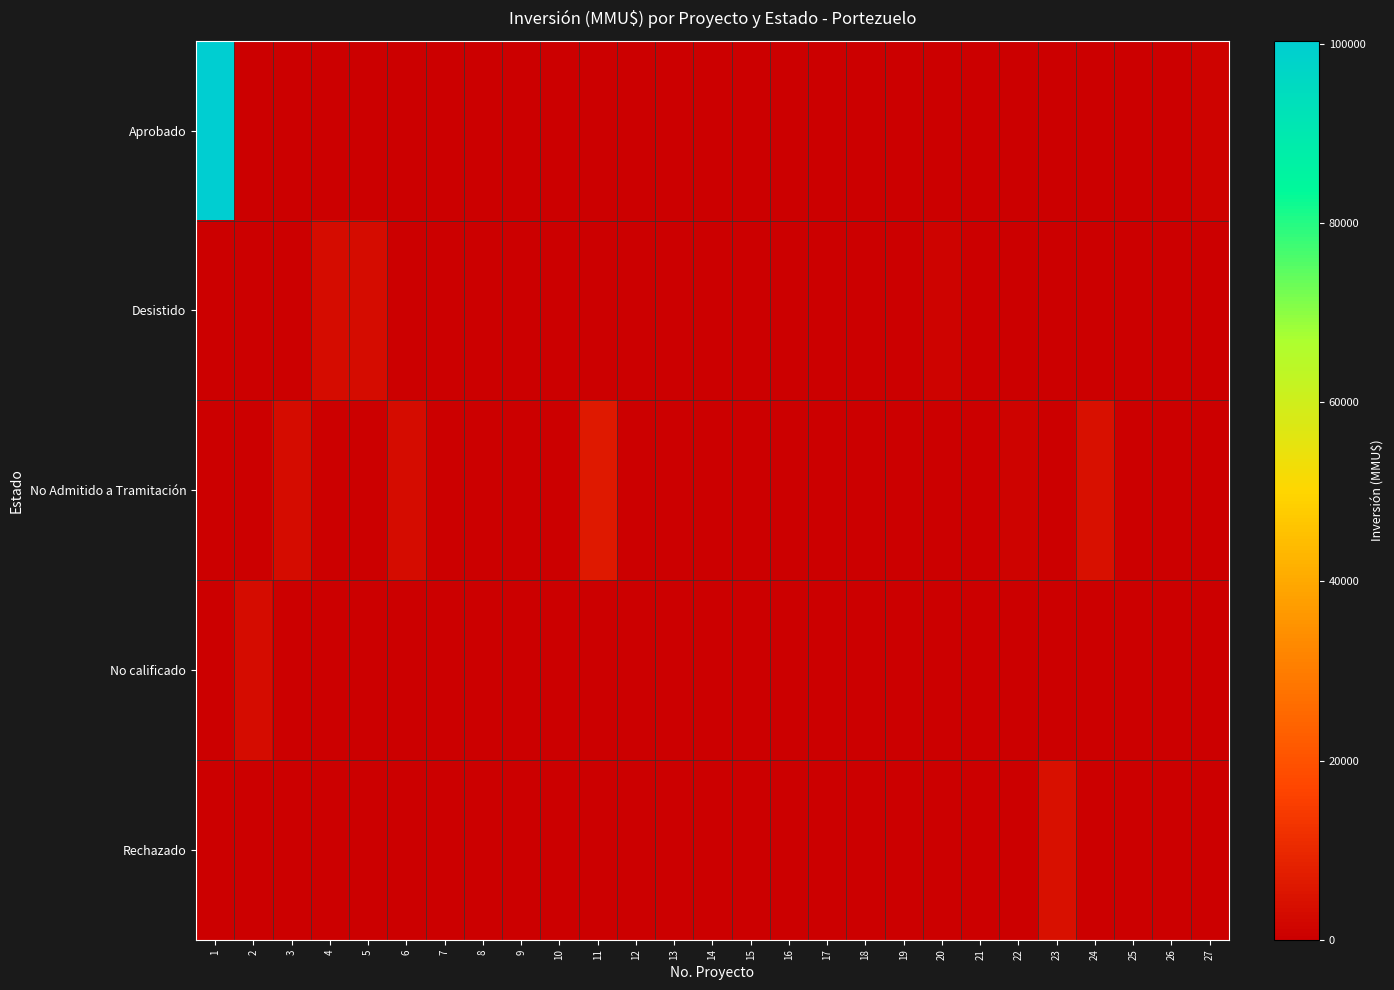

What is the difference between the highest and lowest values at 16?

300